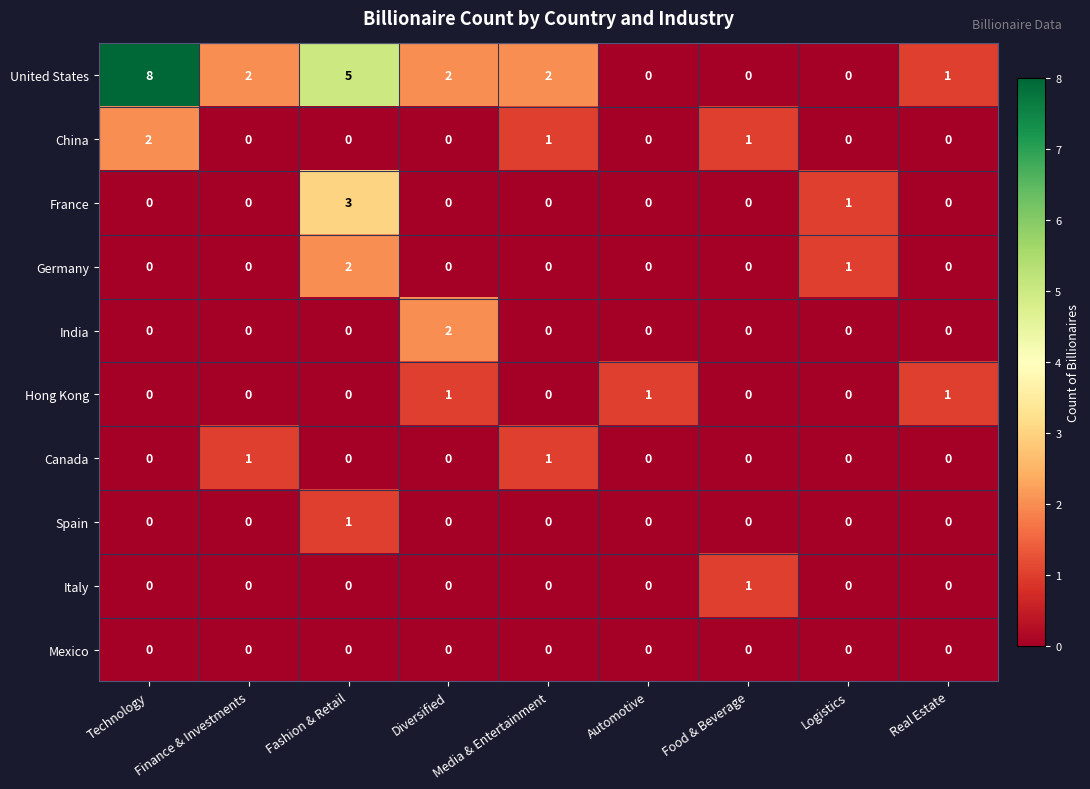

At which category is the sum across all series the highest?

Fashion & Retail